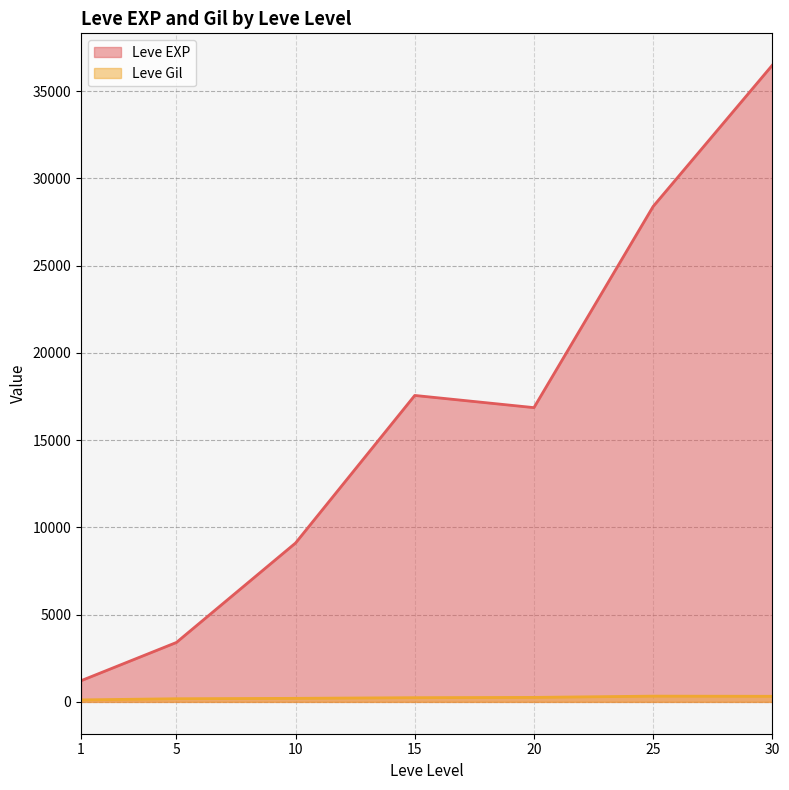

Does the chart have visible grid lines?

Yes